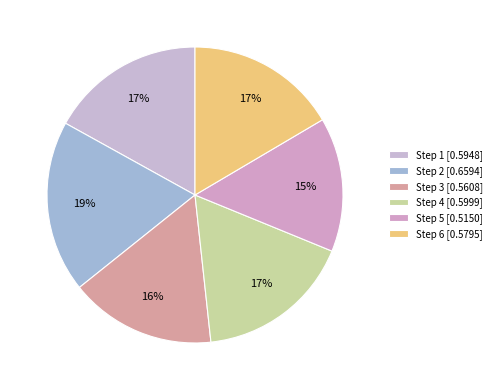

To the nearest percent, what is the difference between the largest and smallest slice percentages?

4%